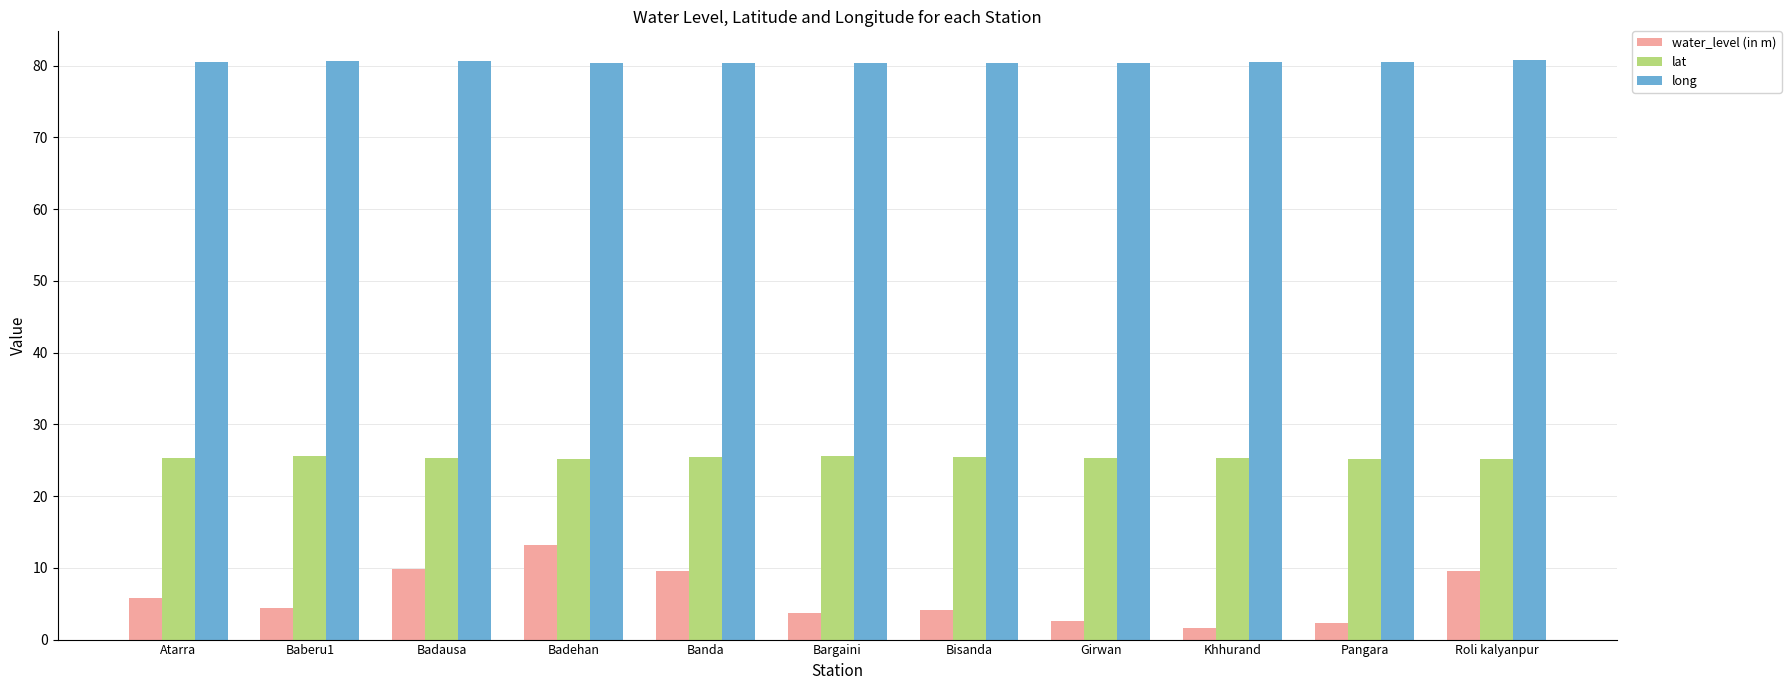

True or false: water_level (in m) has a value of 9.5 at Roli kalyanpur.

True